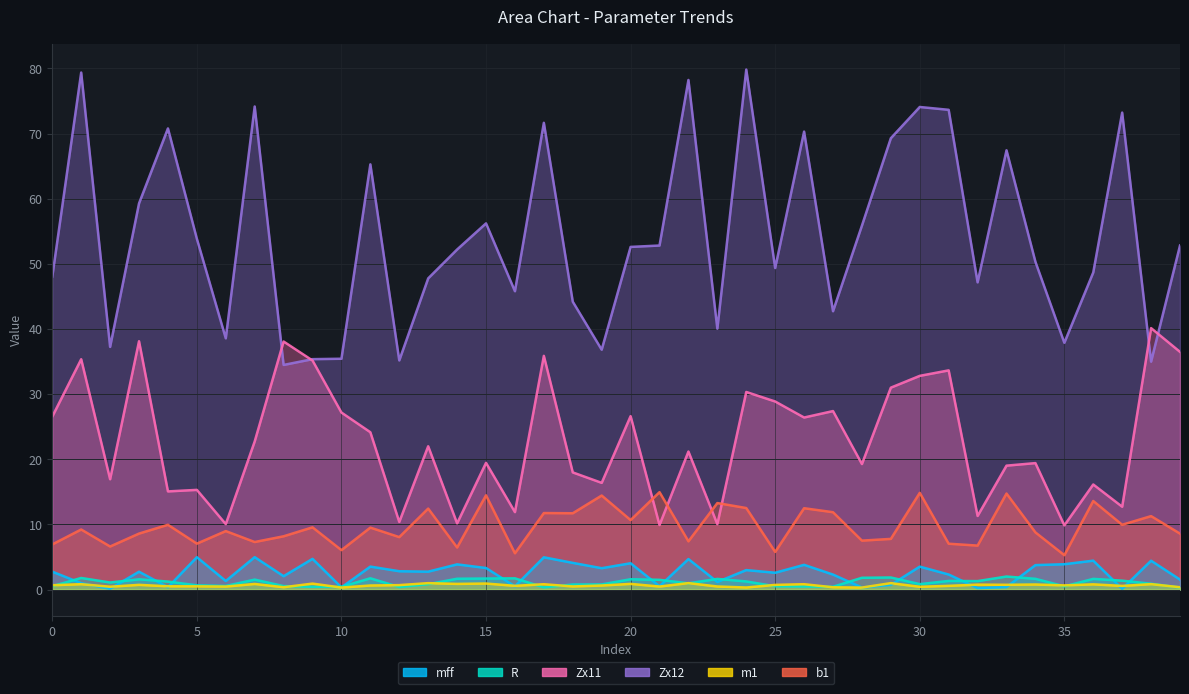

How many interior local valleys does the Zx12 series have?

12